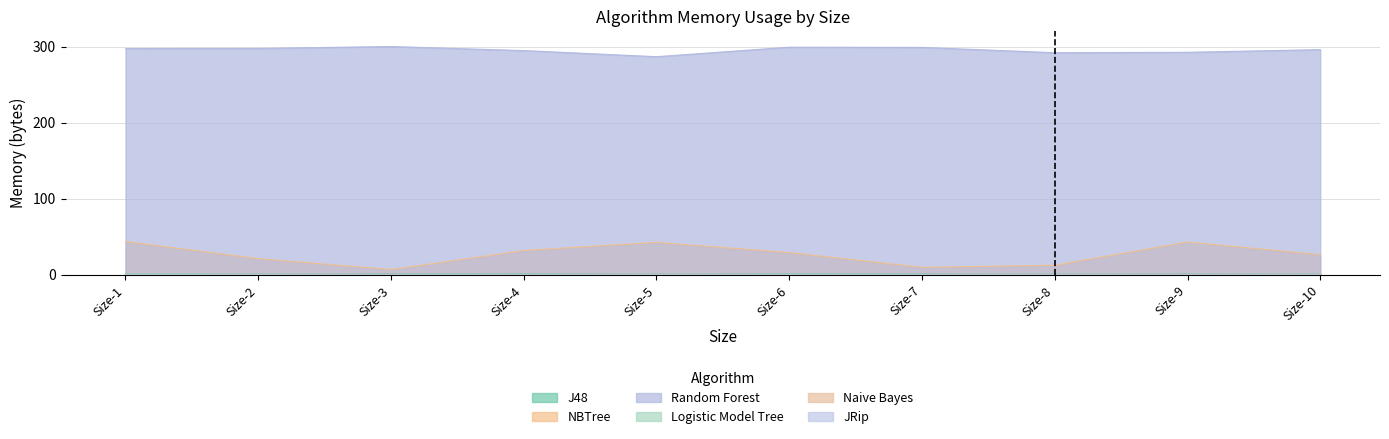

What is the value of the NBTree point at the 3rd from the left?

7.2